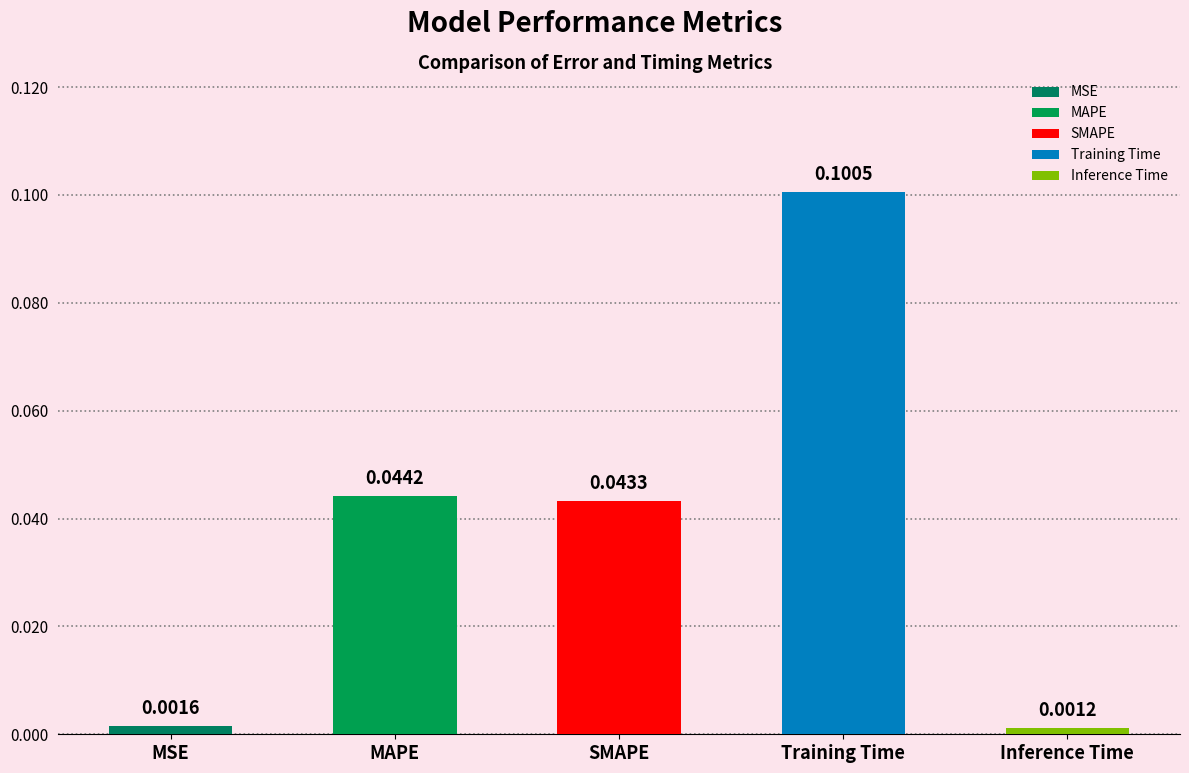

How many data points does each series have?

5